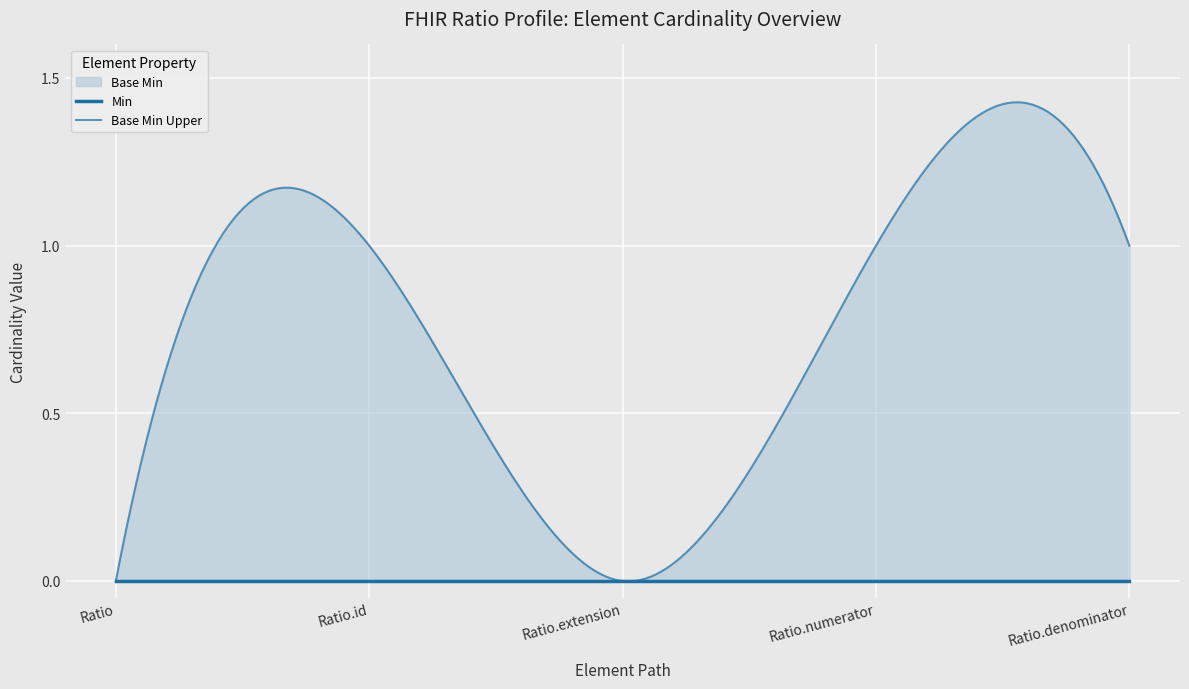

What are all the series names shown in the legend?

Base Min, Base Min Upper, Min